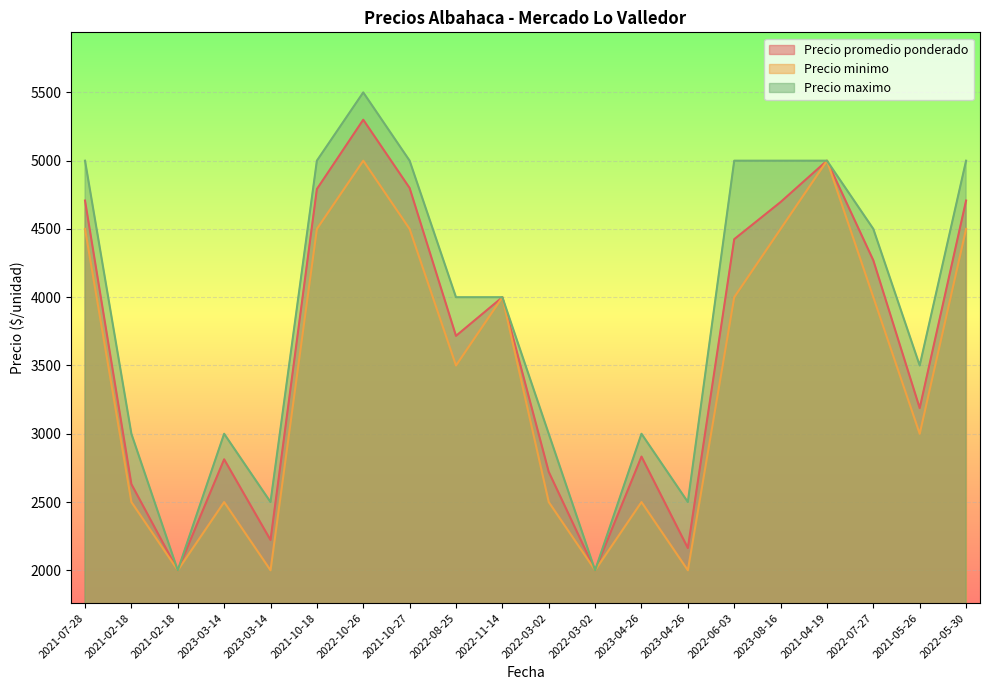

How many distinct data groups are displayed?

3